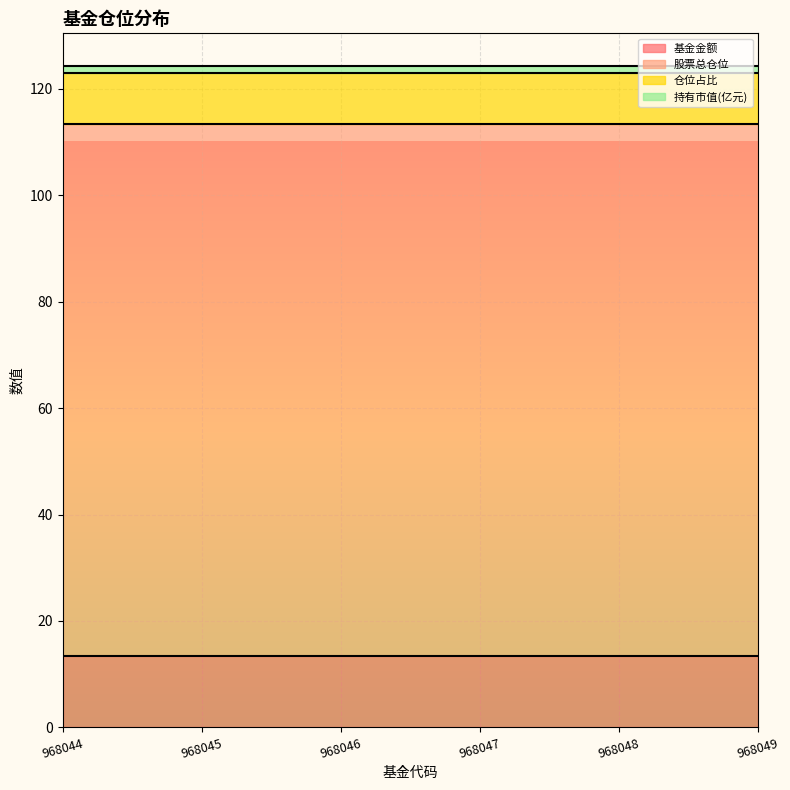

True or false: 仓位占比 and 股票总仓位 cross at least once.

False